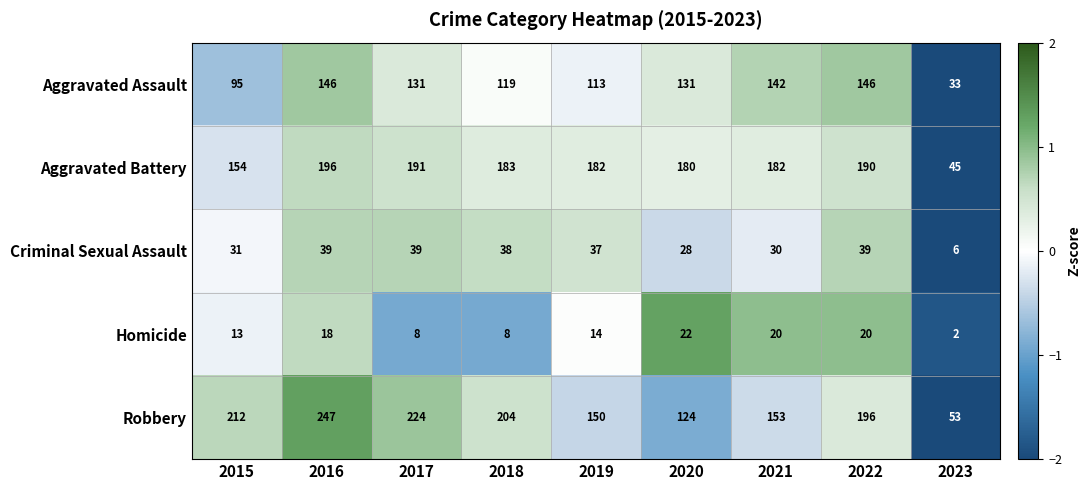

The Criminal Sexual Assault series shows 2 at 2023. True or false?

False